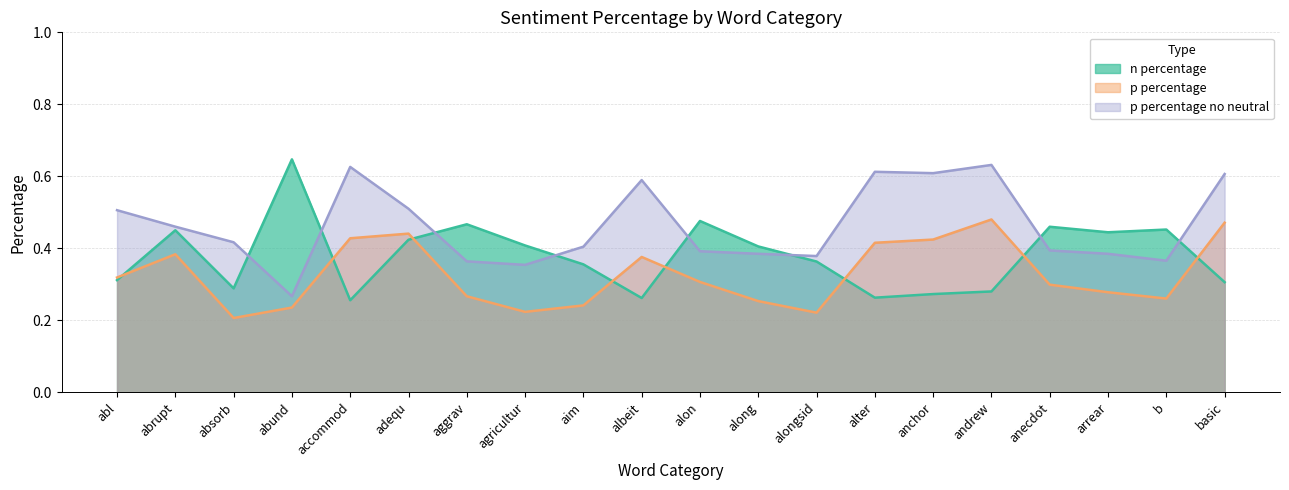

What is the spread (max minus min) of values at andrew?

0.4